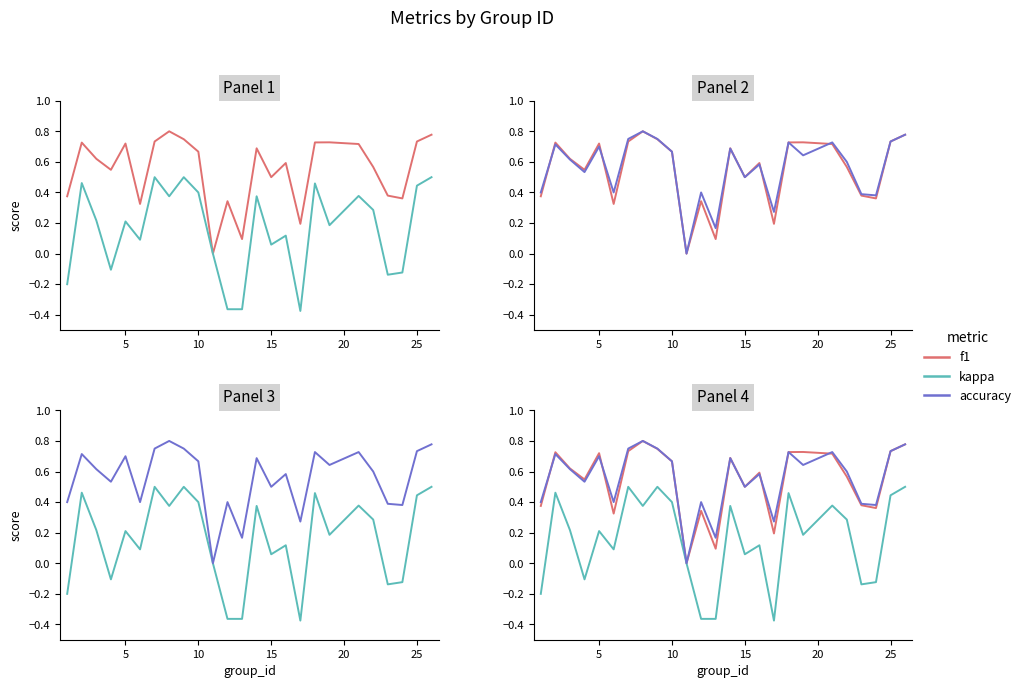

How many accuracy values are between 0 and 1?

25